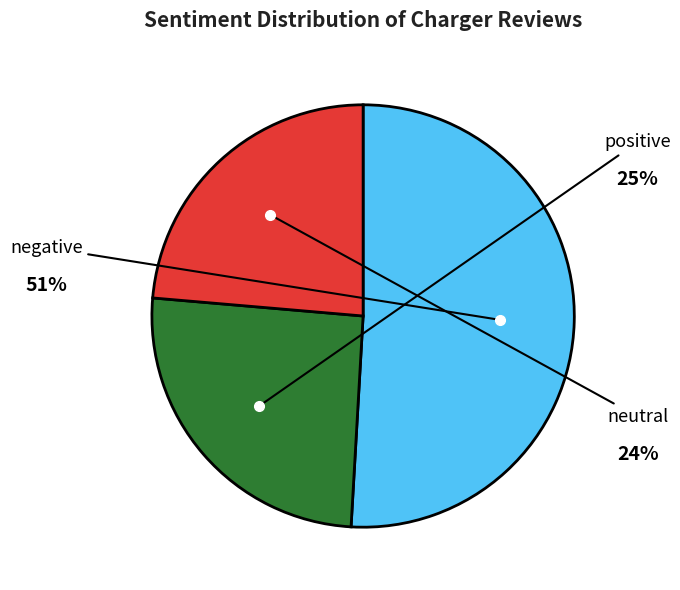

What percentage is the positive slice, to the nearest percent?

25%